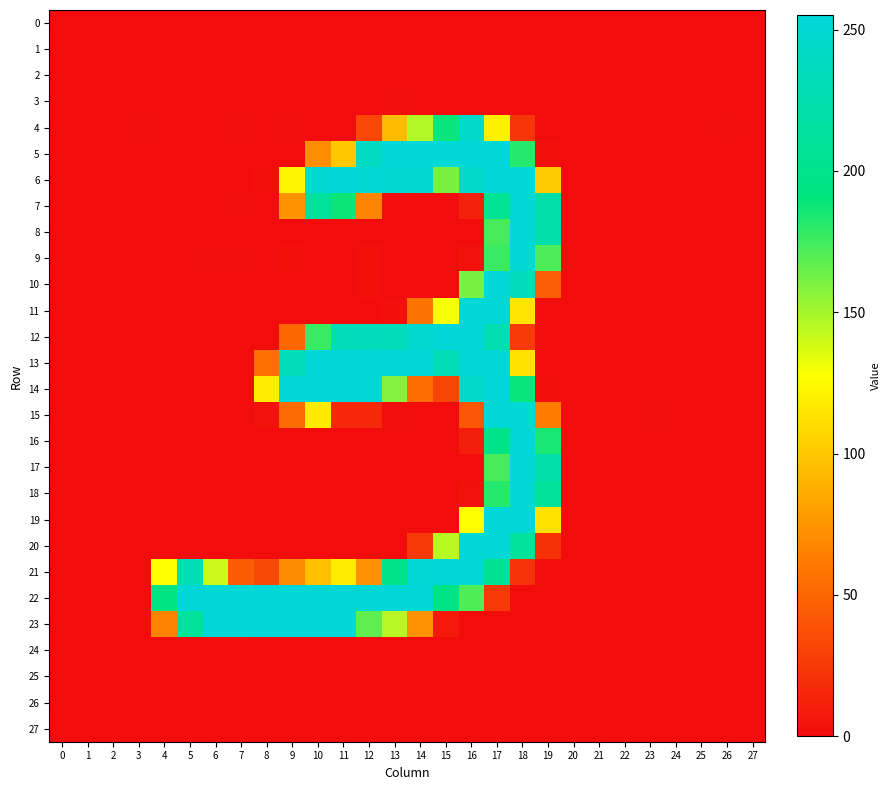

How many series are shown in this chart?

28